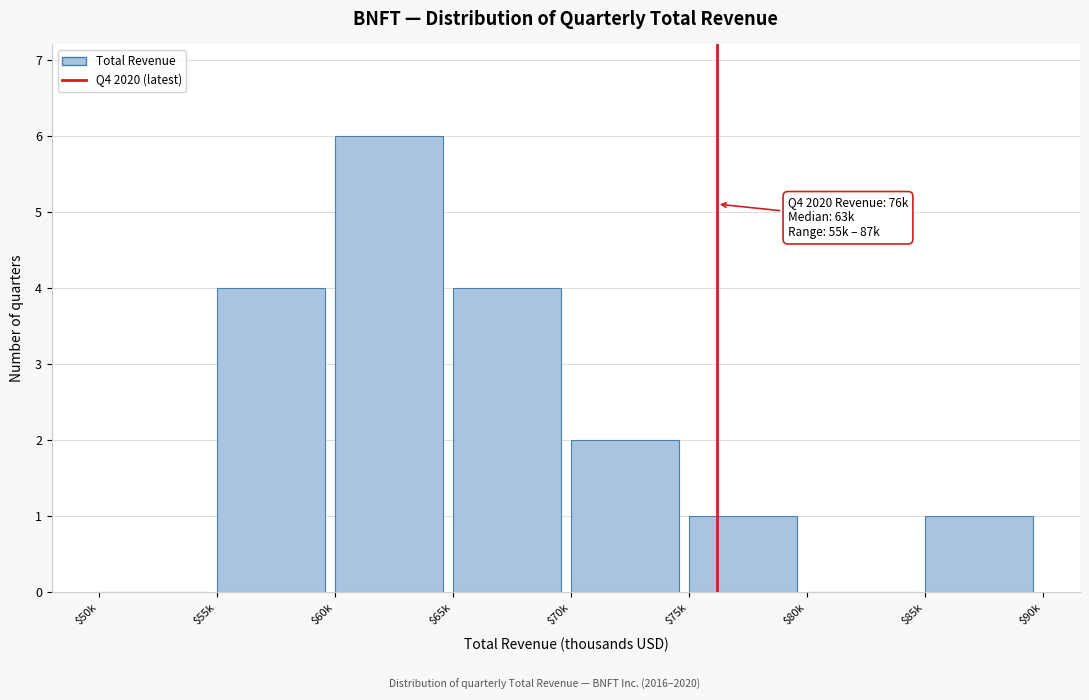

What is the sum of all values?

18